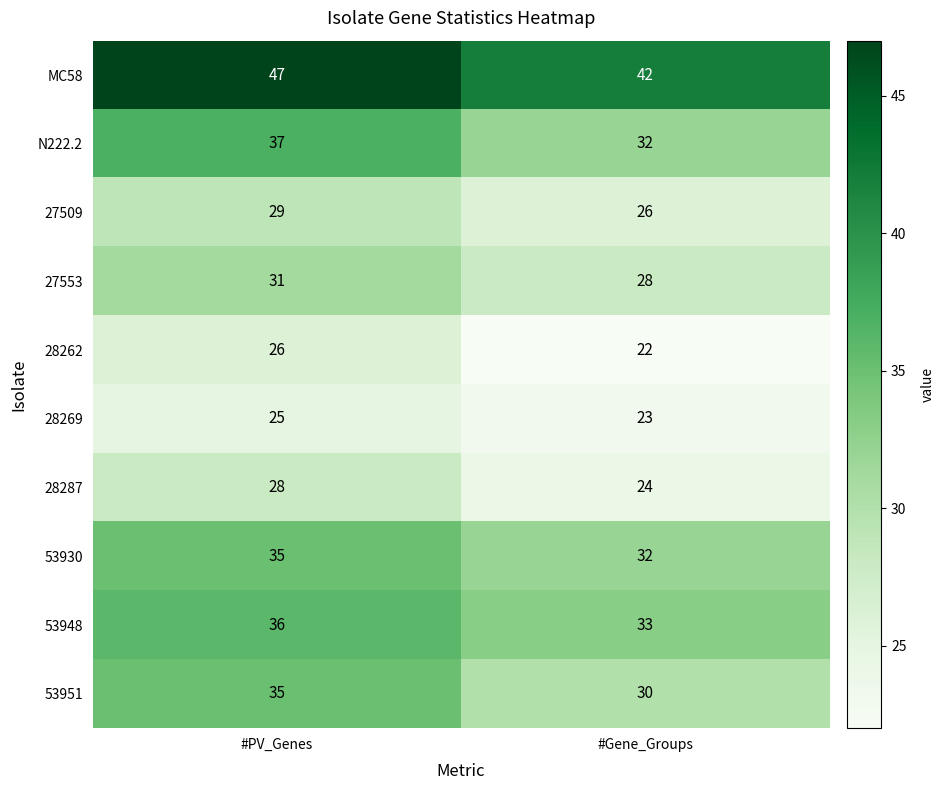

Which label corresponds to the largest value in the chart?

#PV_Genes